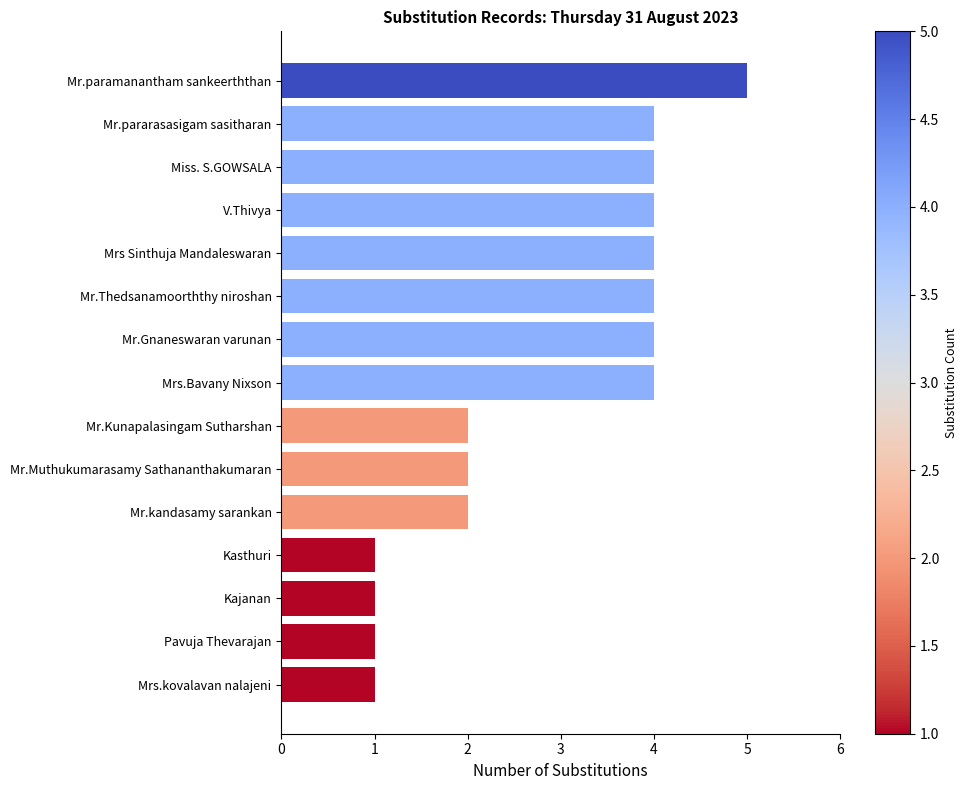

True or false: the data shows 1 at Mr.kandasamy sarankan.

False